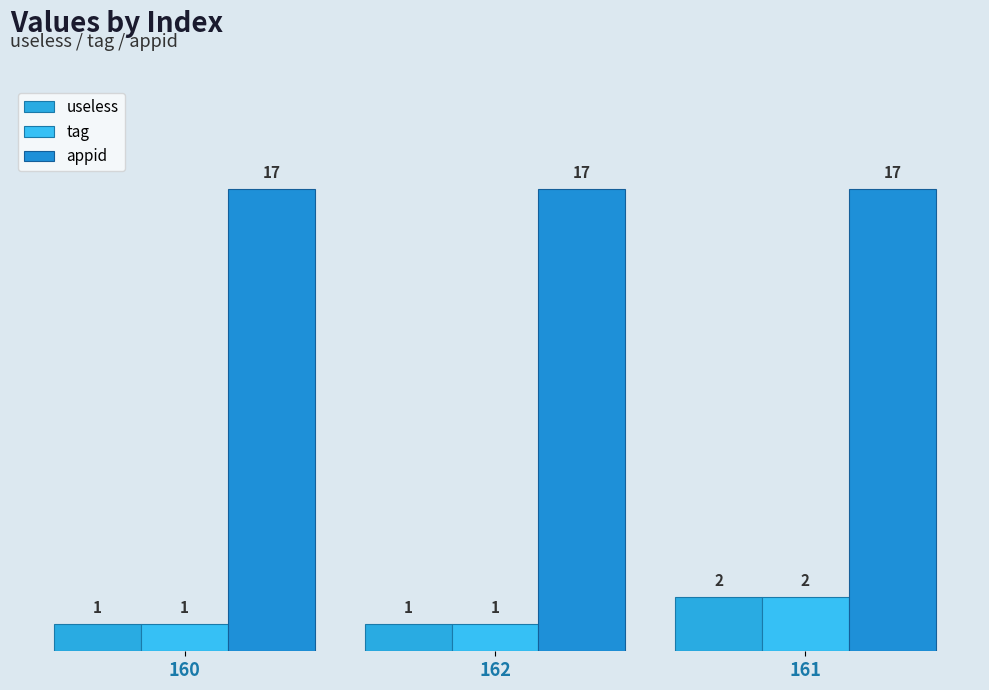

What is the difference between the maximum and minimum values in the tag series?

1